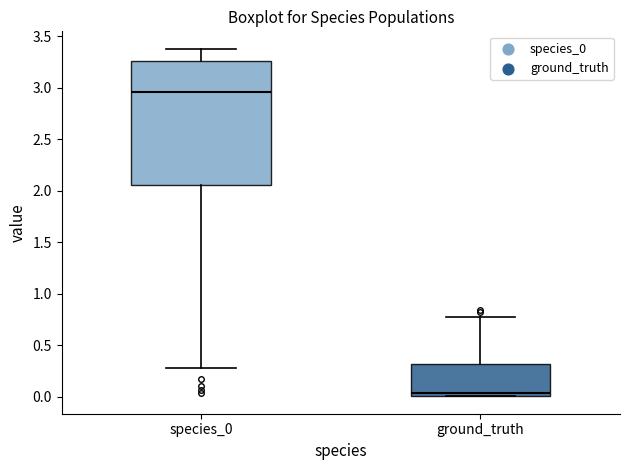

Comparing the boxes themselves (not the whiskers), which one is the tallest?

species_0